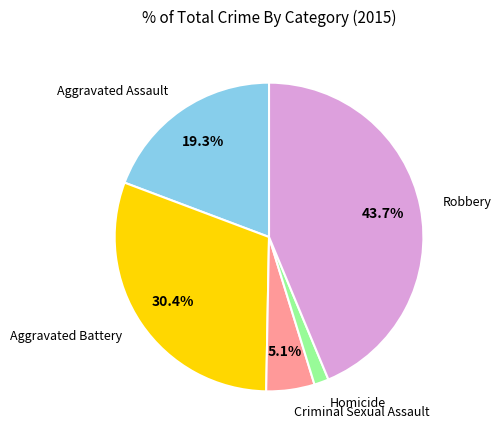

Does any single category account for the majority?

No